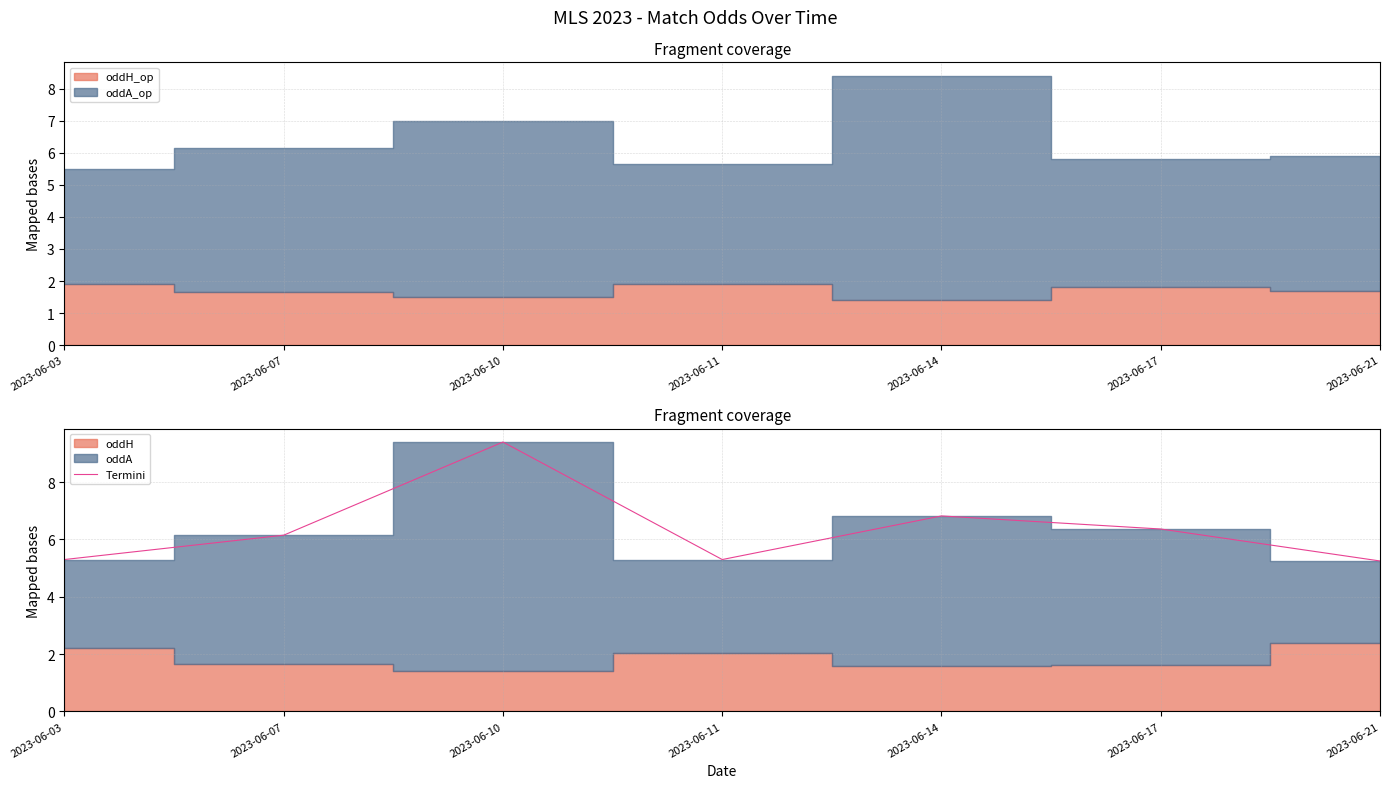

How many points are lower than both their immediate neighbors (excluding endpoints)?

1